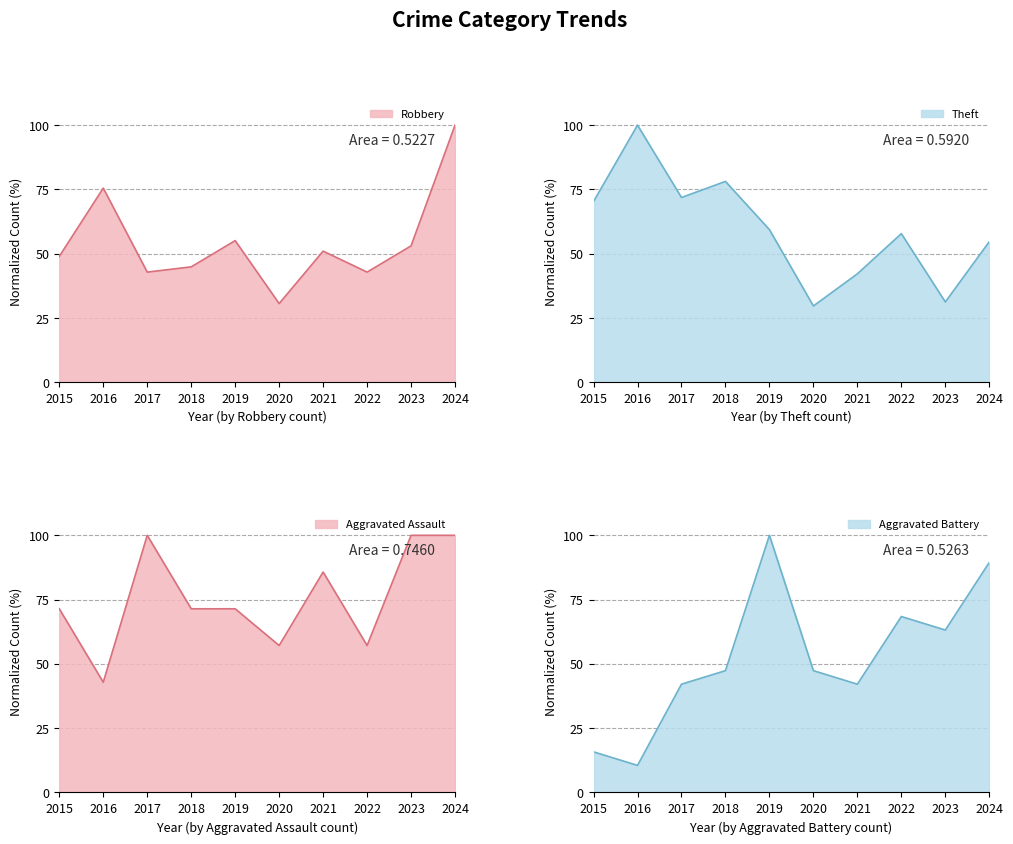

In Aggravated Battery, how many points are higher than both neighbors (excluding endpoints)?

2